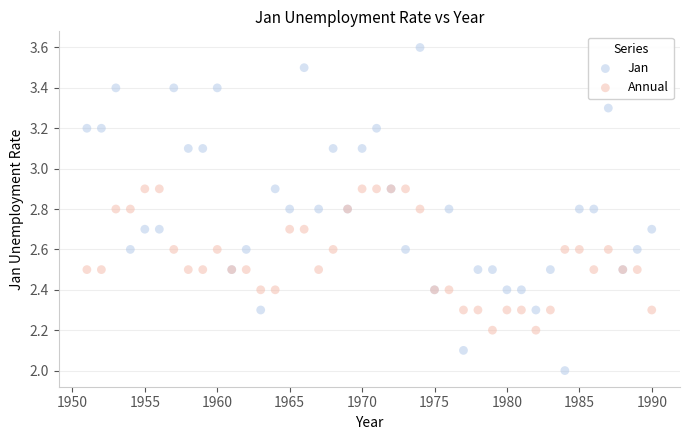

Which series reaches the maximum Y coordinate?

Jan